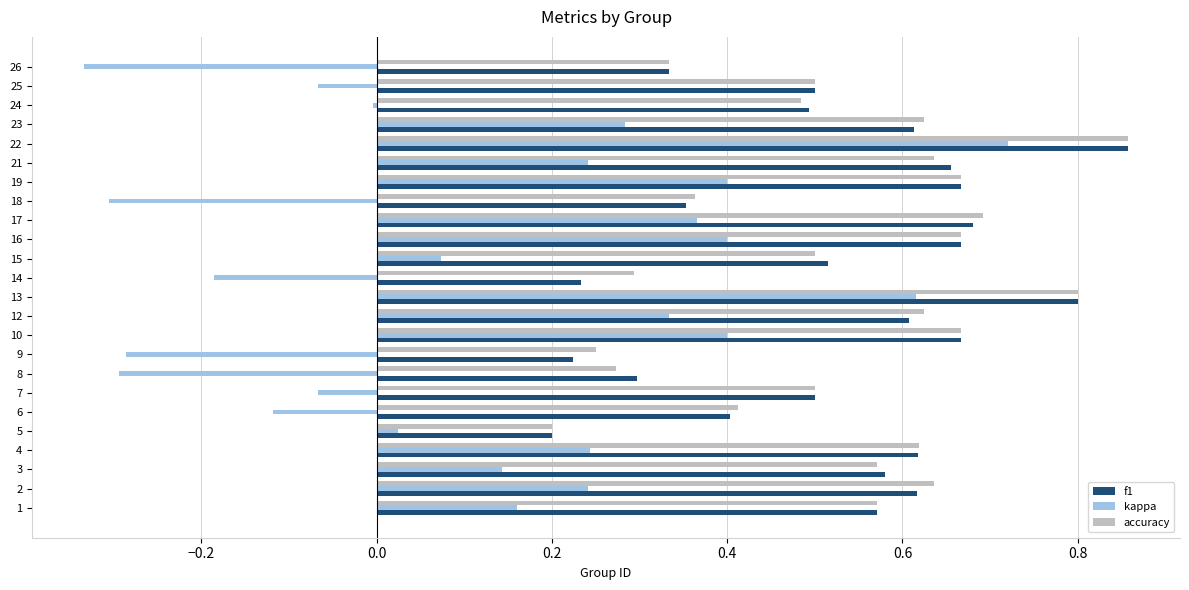

Which series has the widest spread of values?

kappa